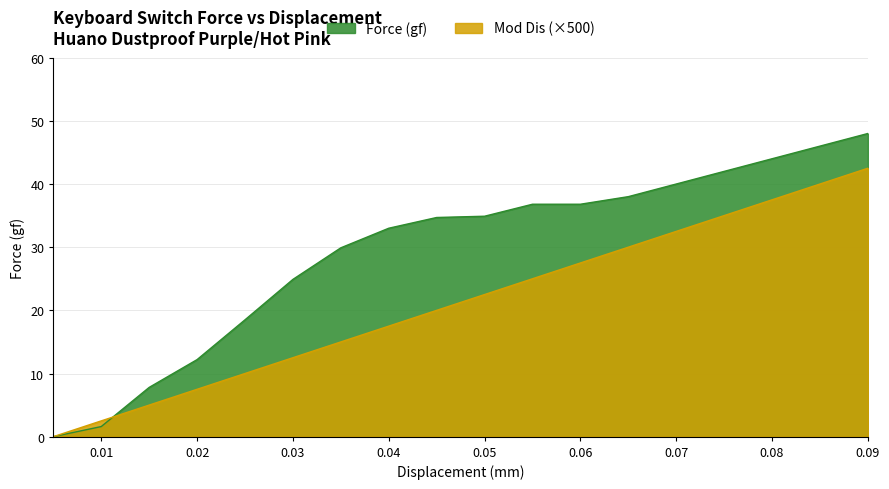

Rank the series by their maximum value, from highest to lowest.

Force (gf), Mod Dis (×500)